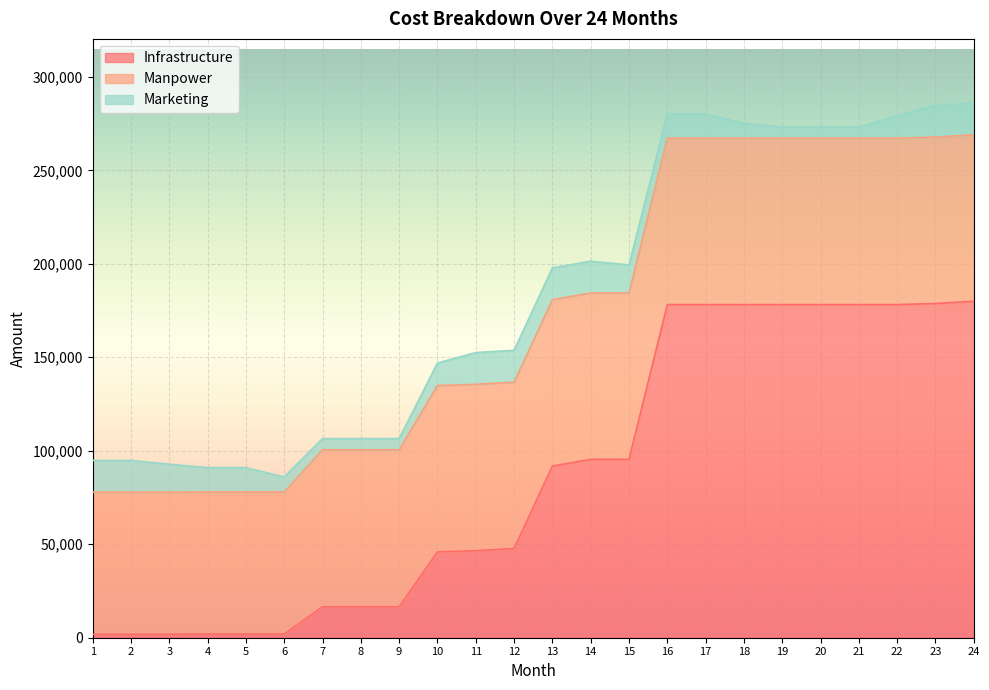

What value does the Marketing series have at 10?

12000.0